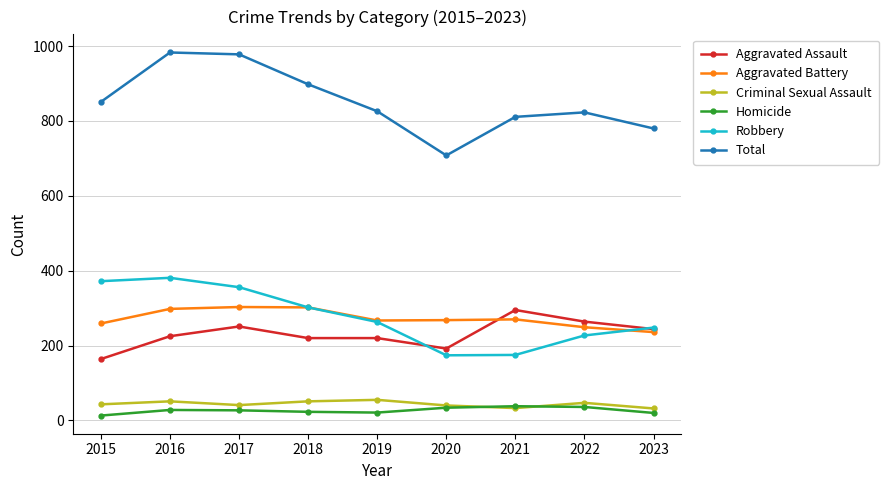

How many lines are shown in the chart?

6